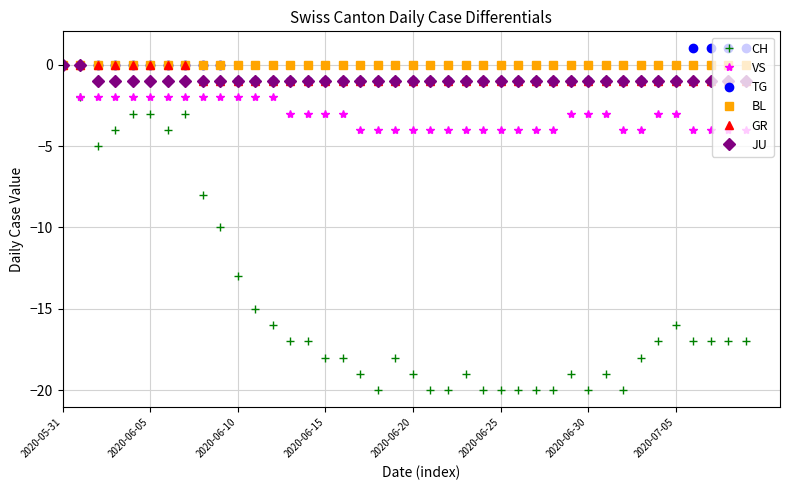

What is the value of the JU point at the 17th from the left?

-1